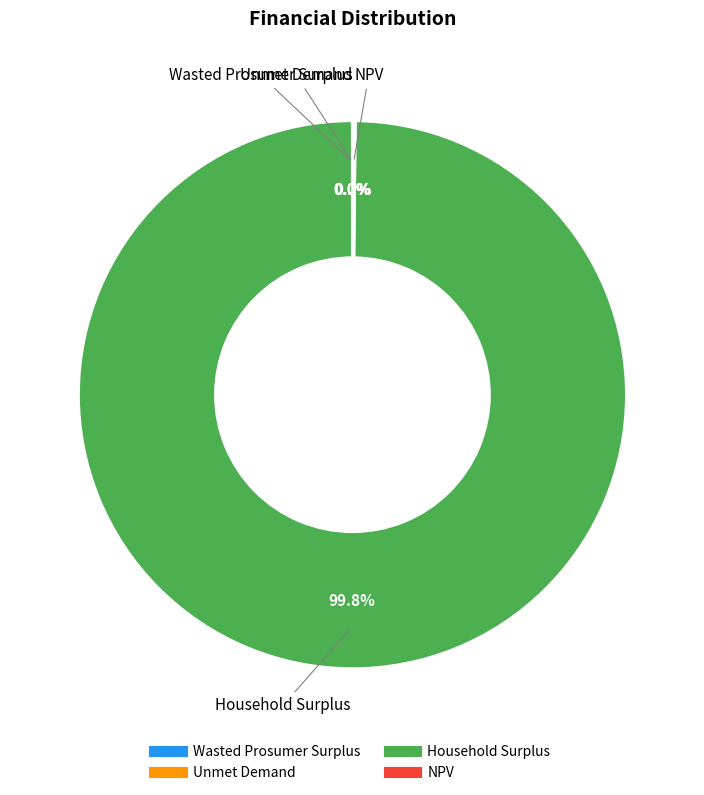

Which slice is the largest?

Household Surplus